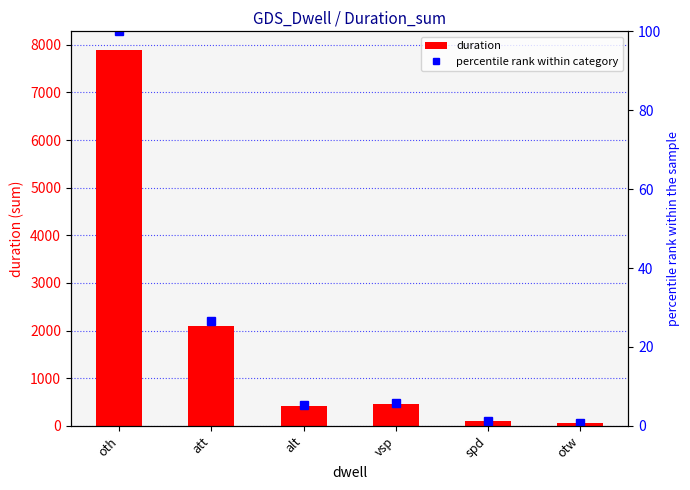

At which label is duration closest to 3973?

att